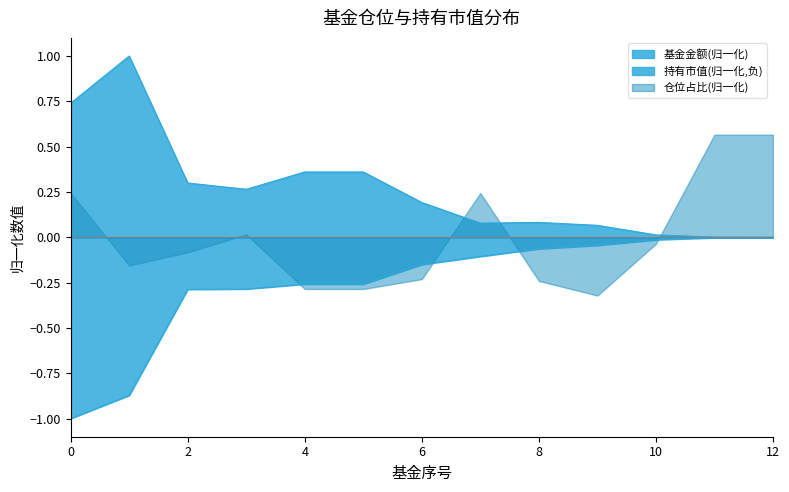

Which series has the widest spread of values?

基金金额